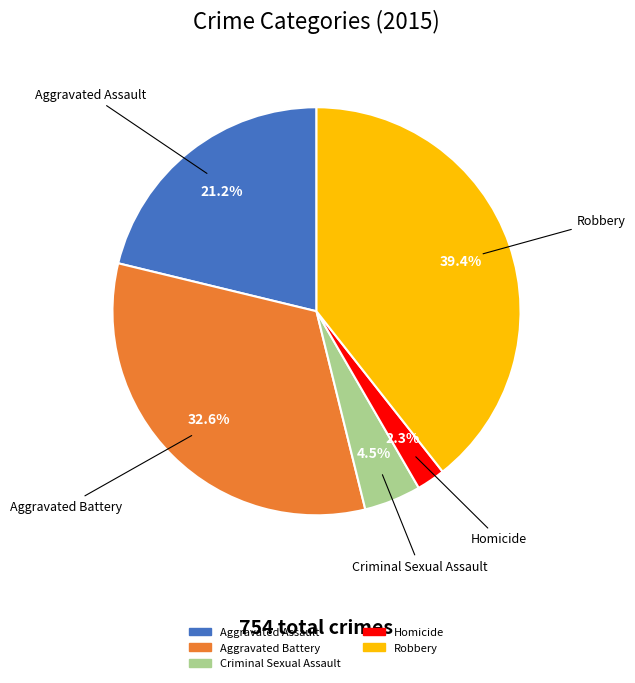

The Aggravated Assault slice represents 8% of the pie. True or false?

False